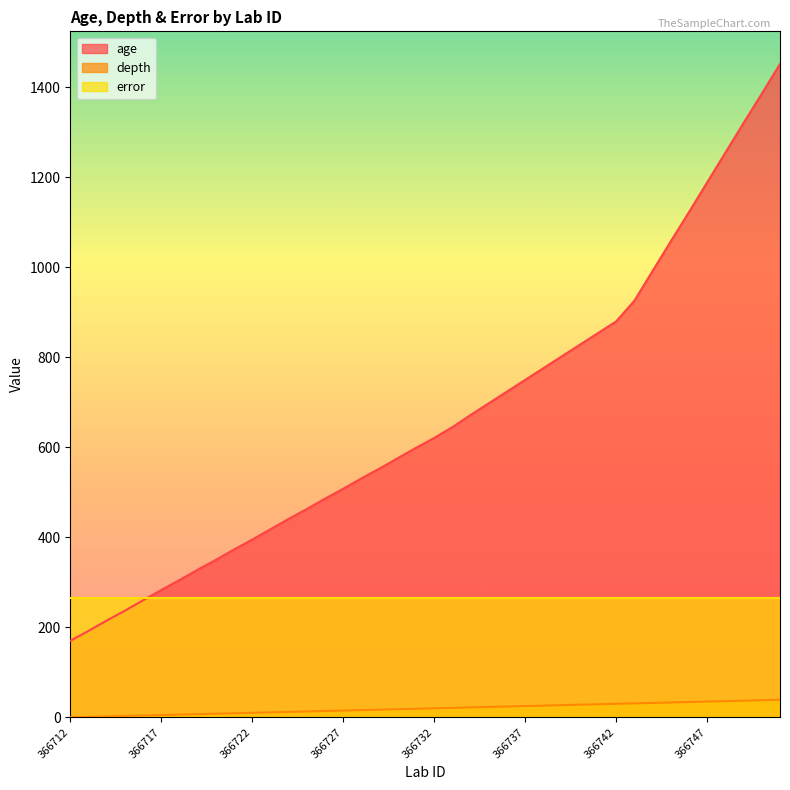

Rank the series by their maximum value, from highest to lowest.

age, error, depth